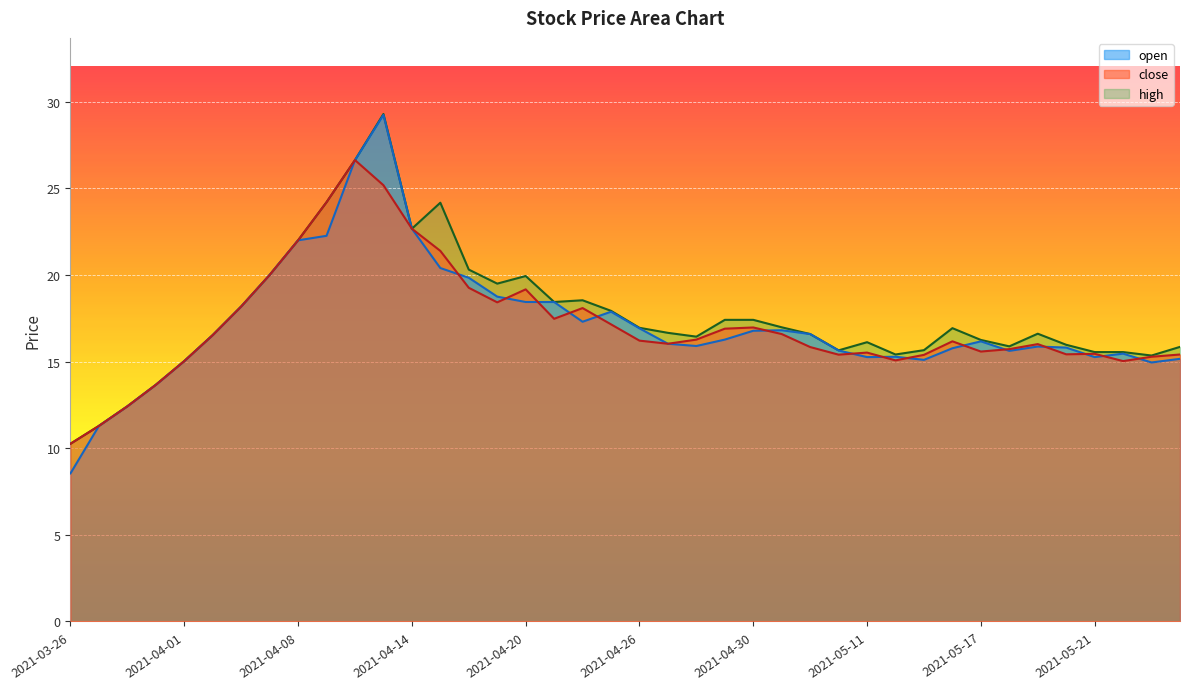

What is the total value across all series at 2021-04-08?

66.0